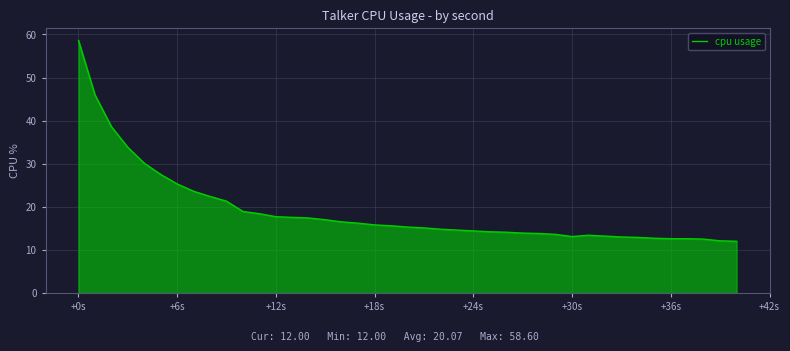

What is the smallest value displayed?

12.0